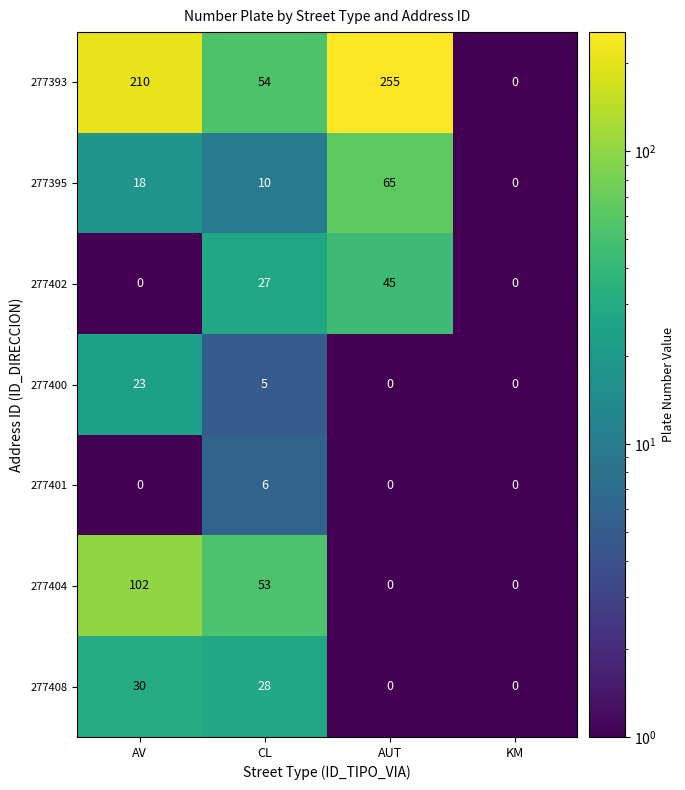

What is the total value across all series at AUT?

365